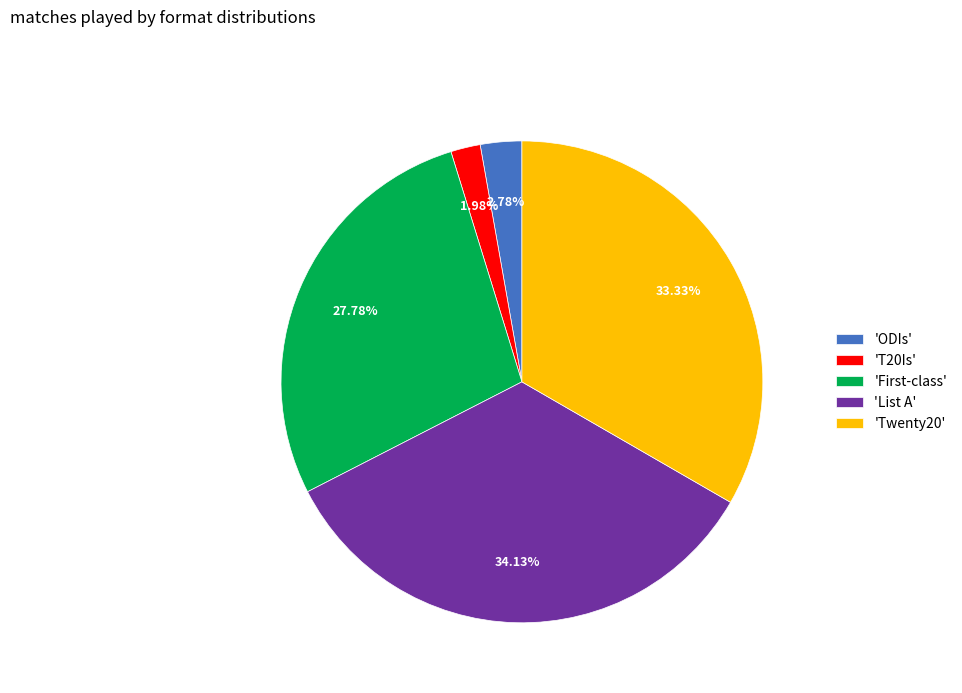

Does 'List A' account for over 50% of the chart?

No